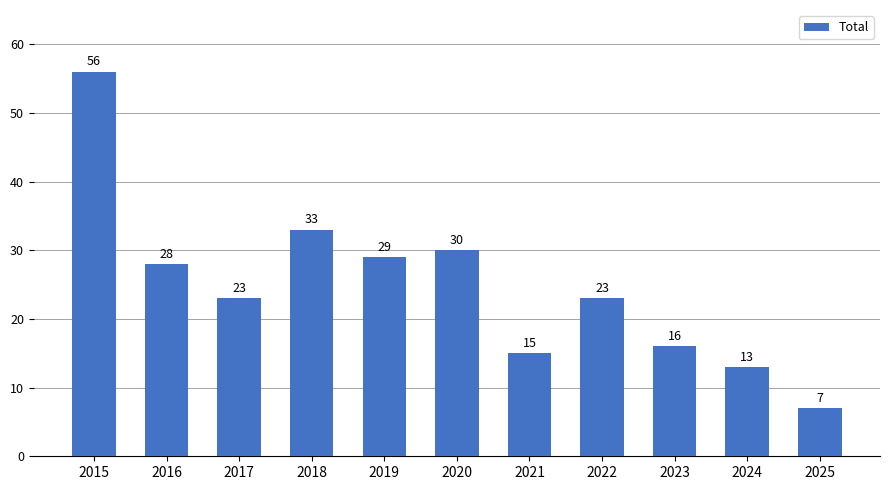

What is the difference between the values at 2023 and 2018?

17